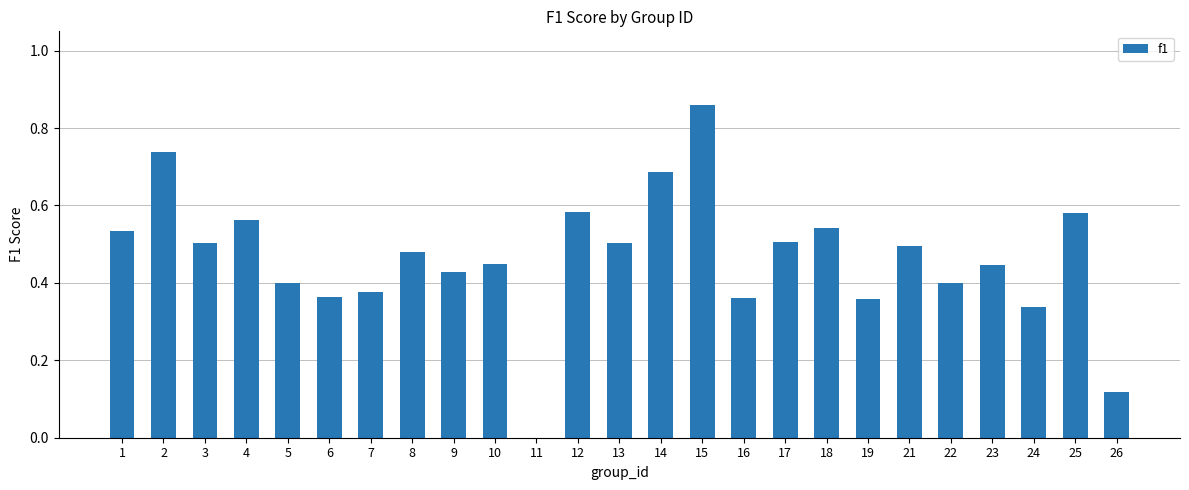

Which label corresponds to the largest value in the chart?

15